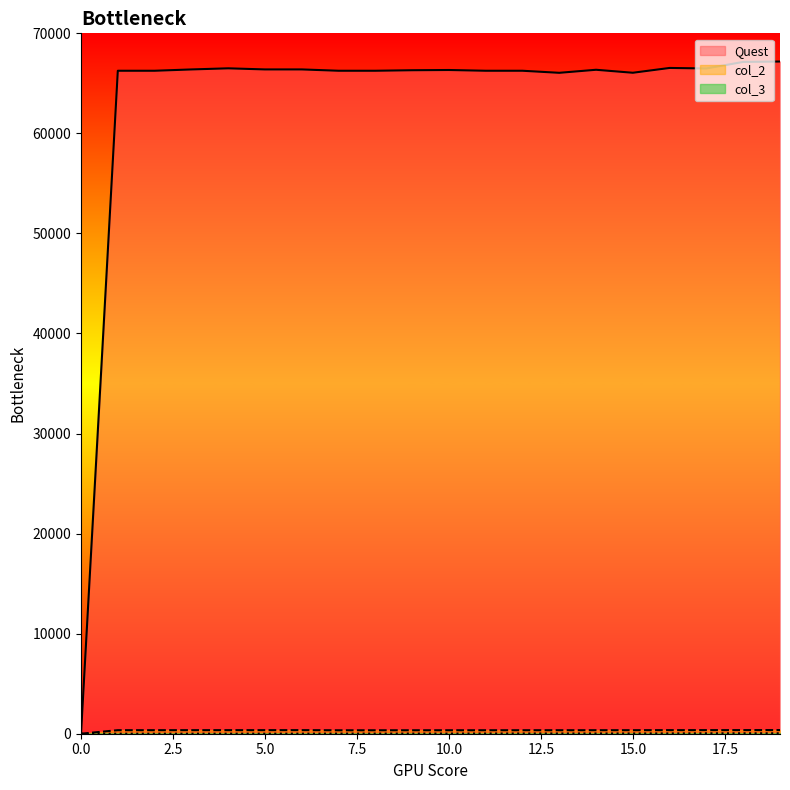

At which category does Quest reach its first local peak?

4